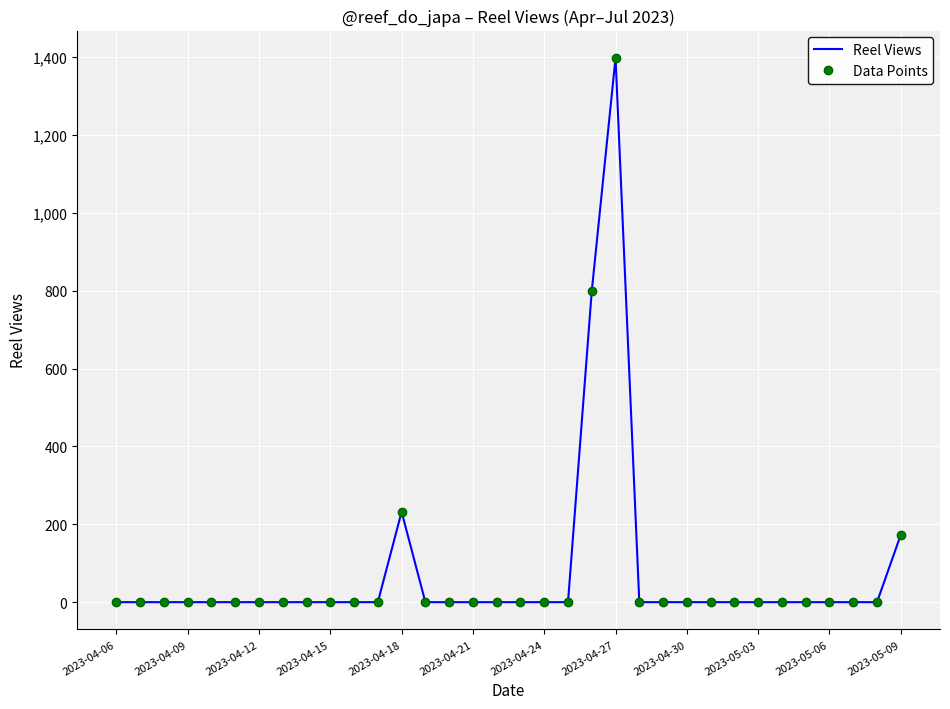

Is this an area chart (filled region under the line)?

No